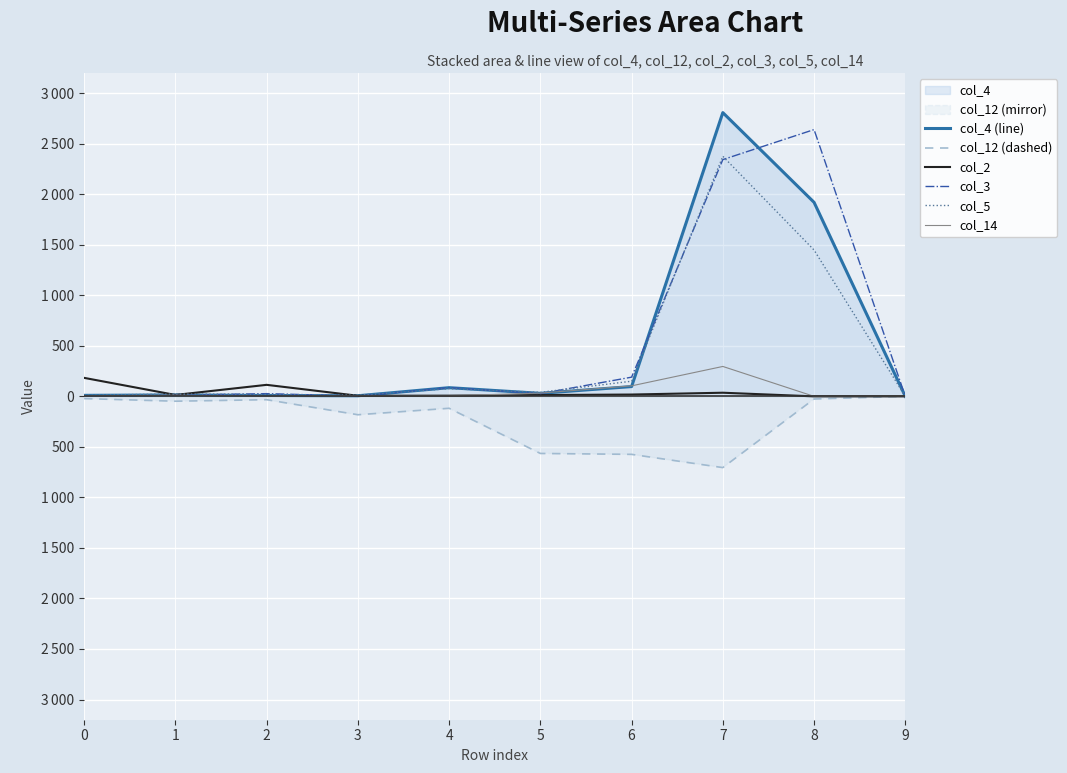

At which category does the chart reach its peak across all series?

7